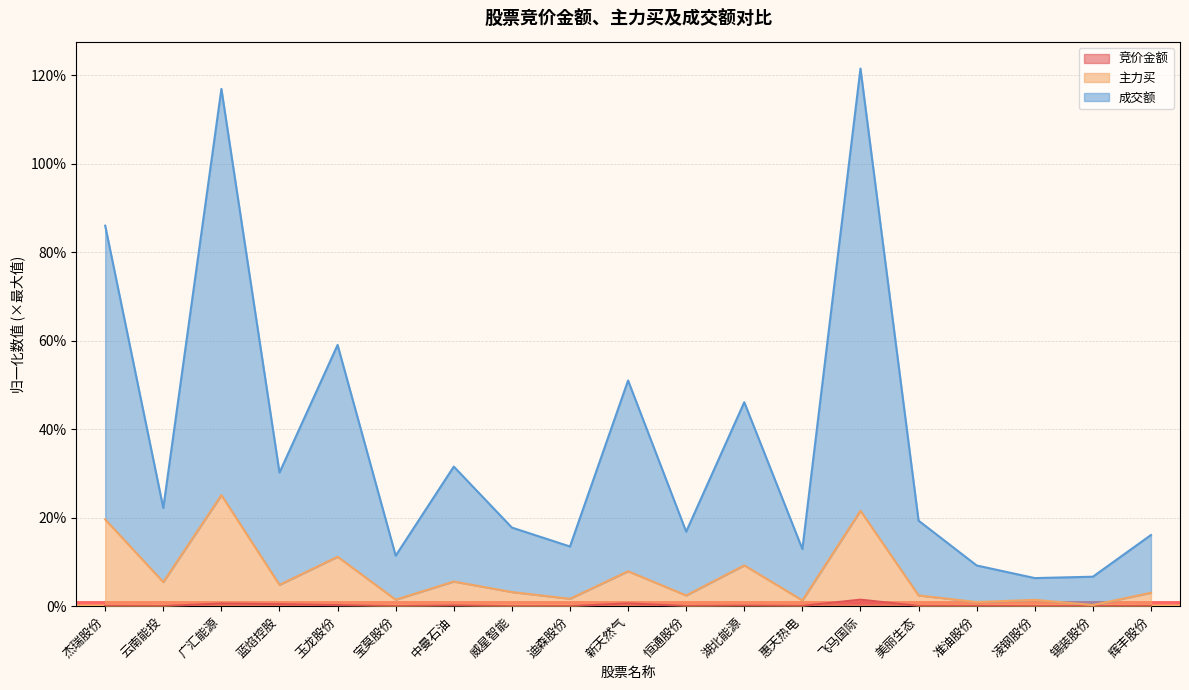

Which category has the highest value across all series?

飞马国际